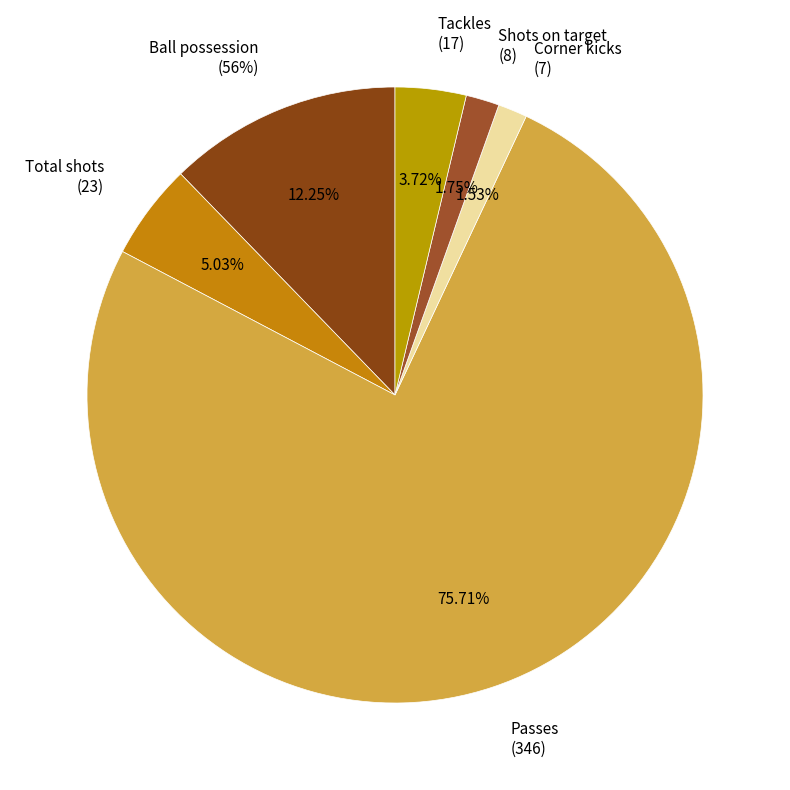

Is there a majority slice in this chart?

Yes